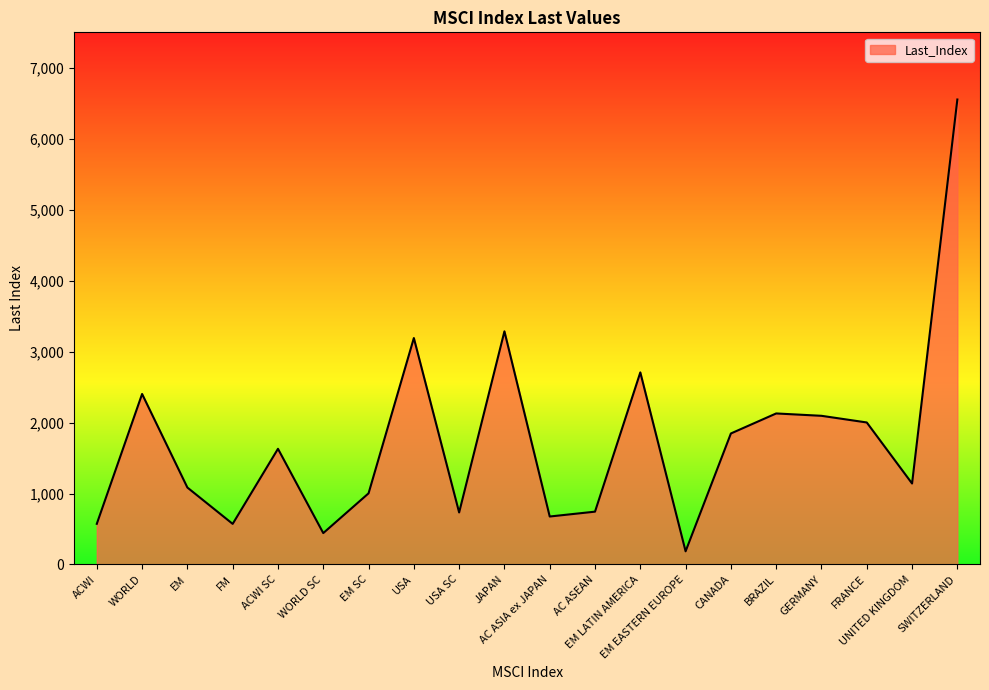

Where is the data nearest to the value 3369?

JAPAN